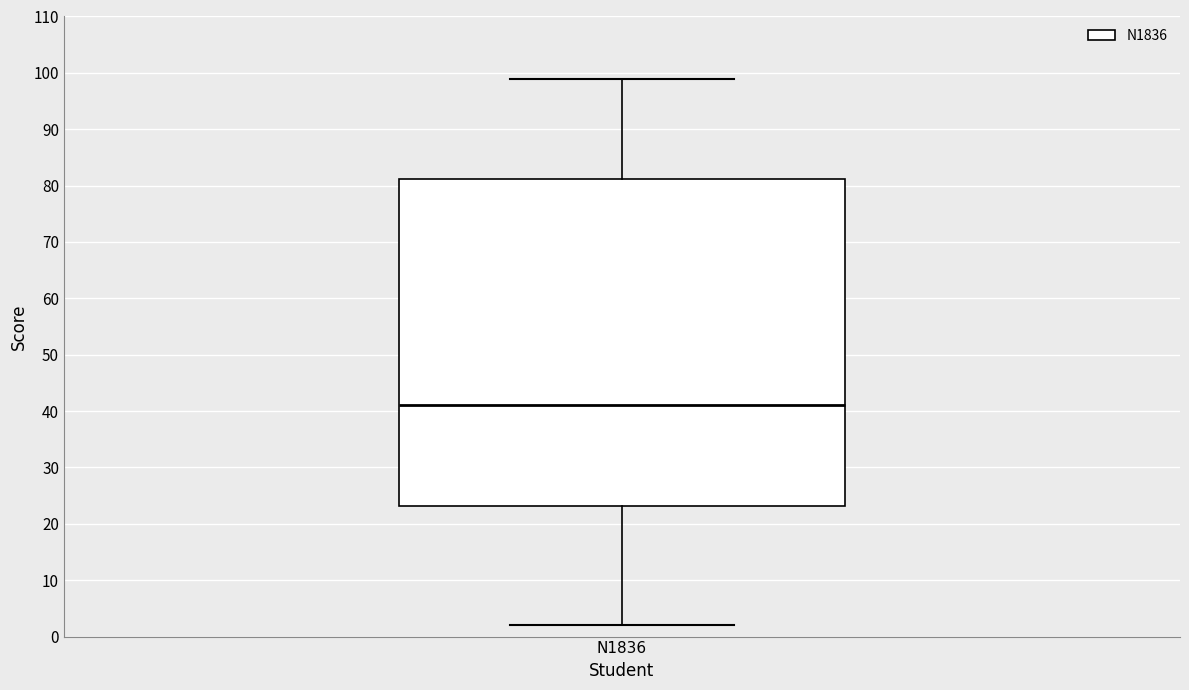

Transcribe this box plot: give where the median line is, the range the box spans, and where the two whiskers end, as read against the y-axis. The values are not printed on the chart, so give them approximately, as read against the axis.

median 41, box 23 to 81, whiskers 2 to 99